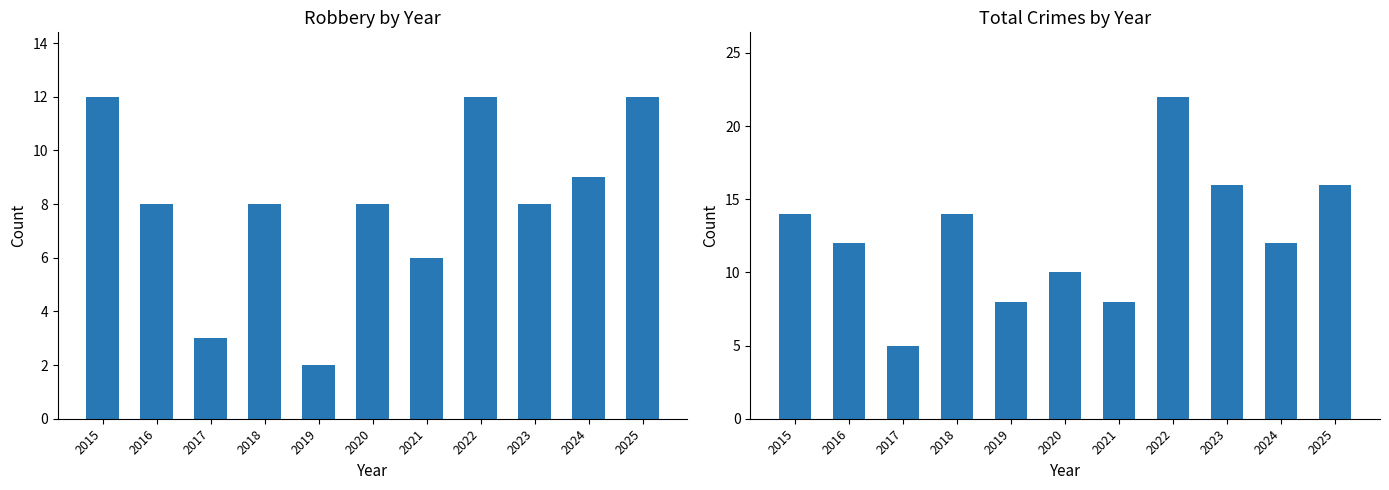

What is the maximum value for Robbery?

12